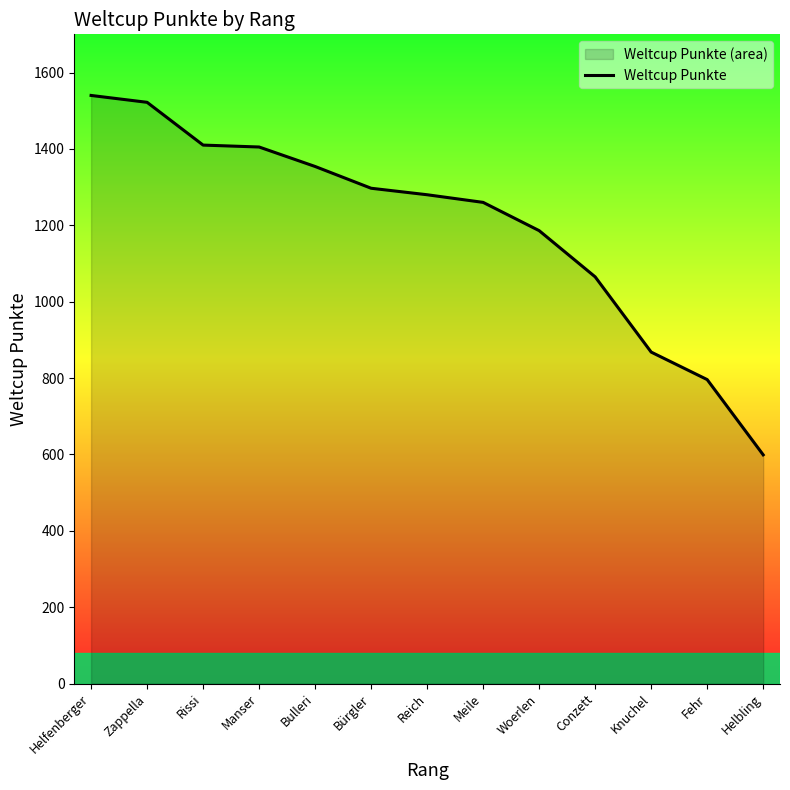

How many values are below 1280?

6